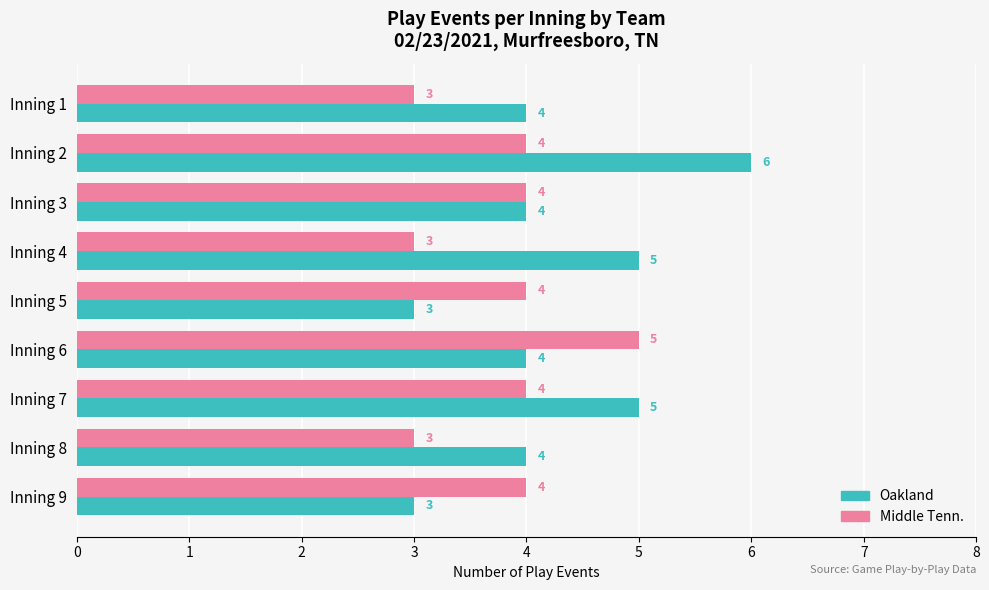

At which category is the sum across all series the highest?

Inning 2